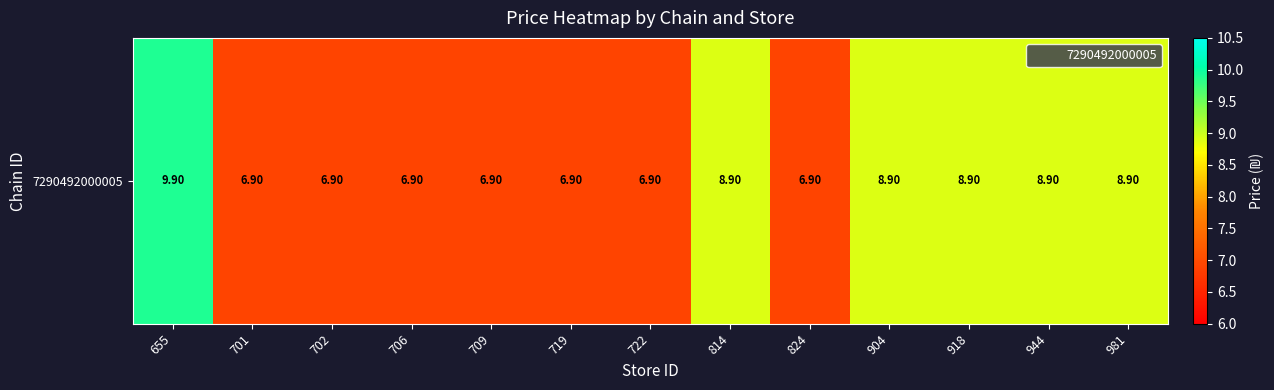

What is the smallest value displayed?

6.9